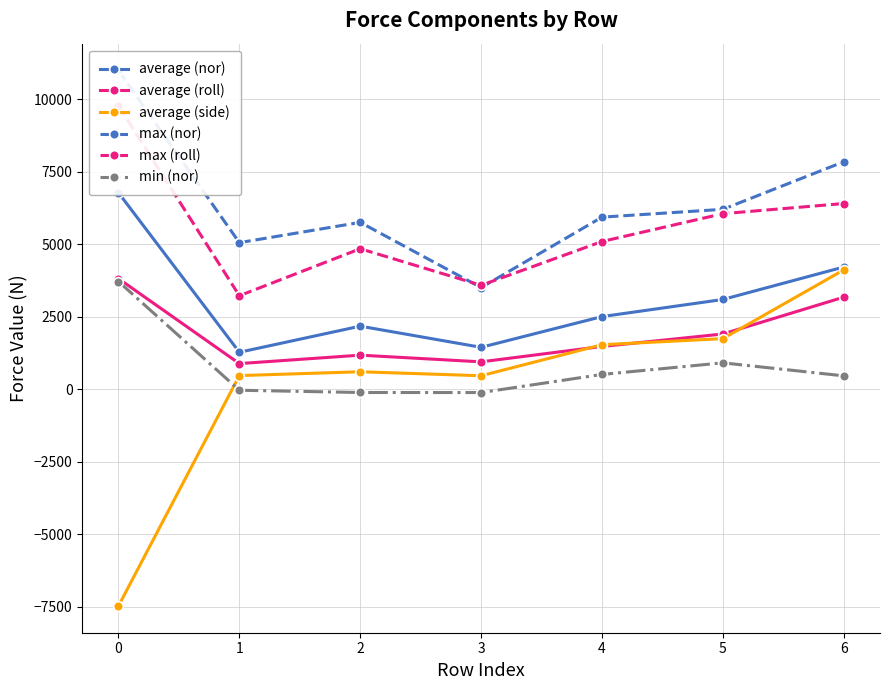

True or false: max (roll) and average (side) intersect in this chart.

False